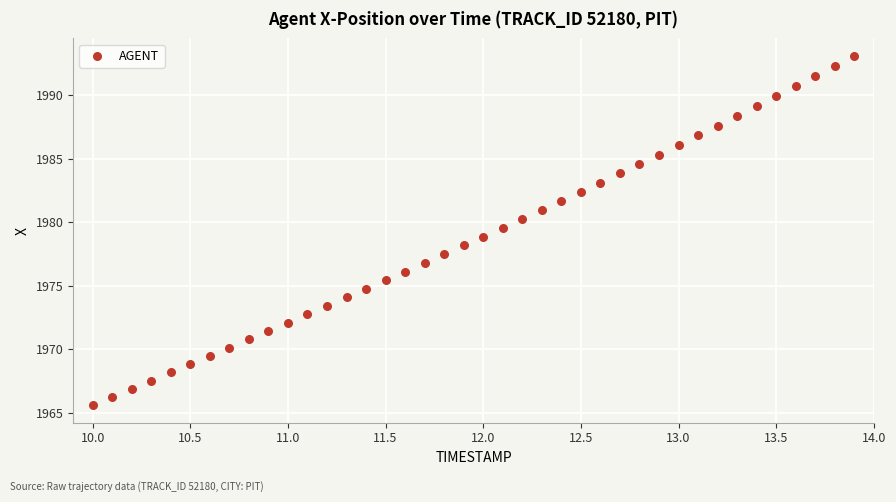

What is the range of X values (max minus min)?

3.9